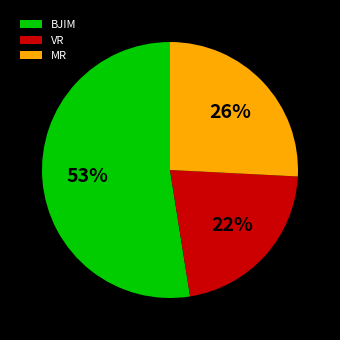

What is the majority slice?

BJIM